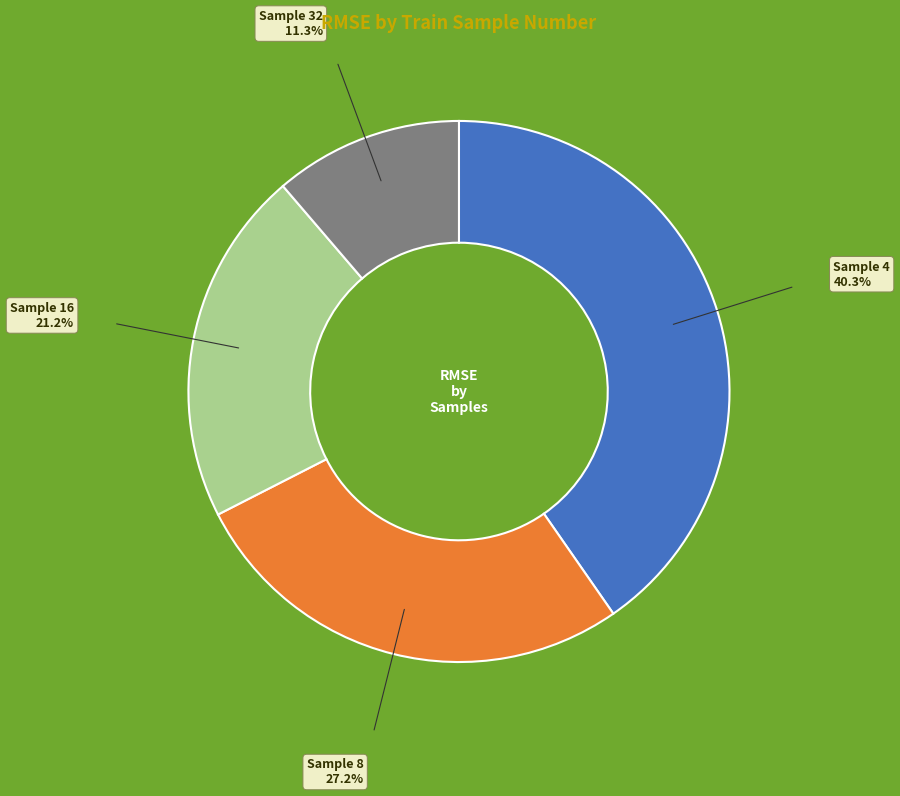

Is there a majority slice in this chart?

No